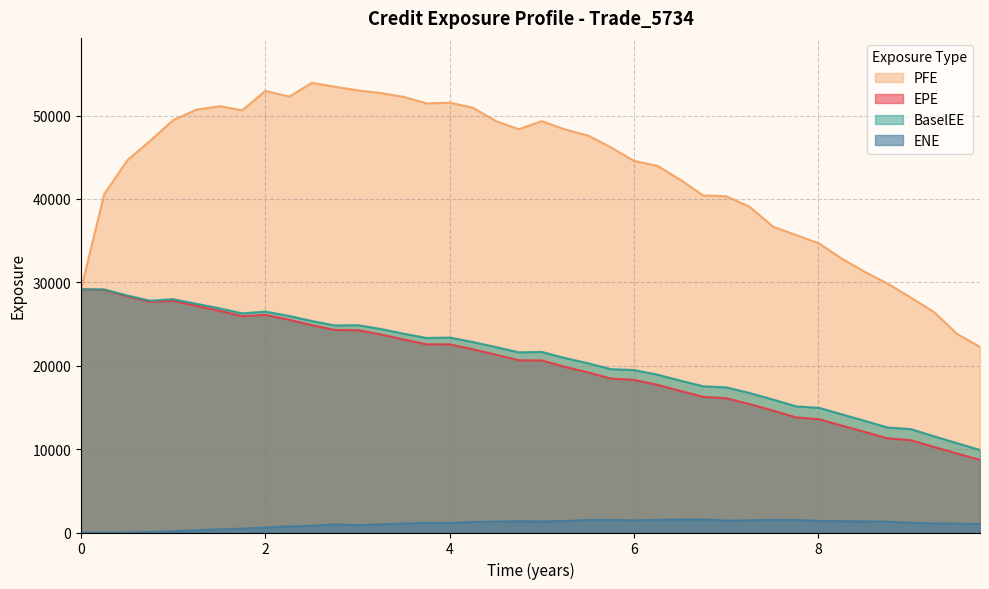

How many lines are shown in the chart?

4